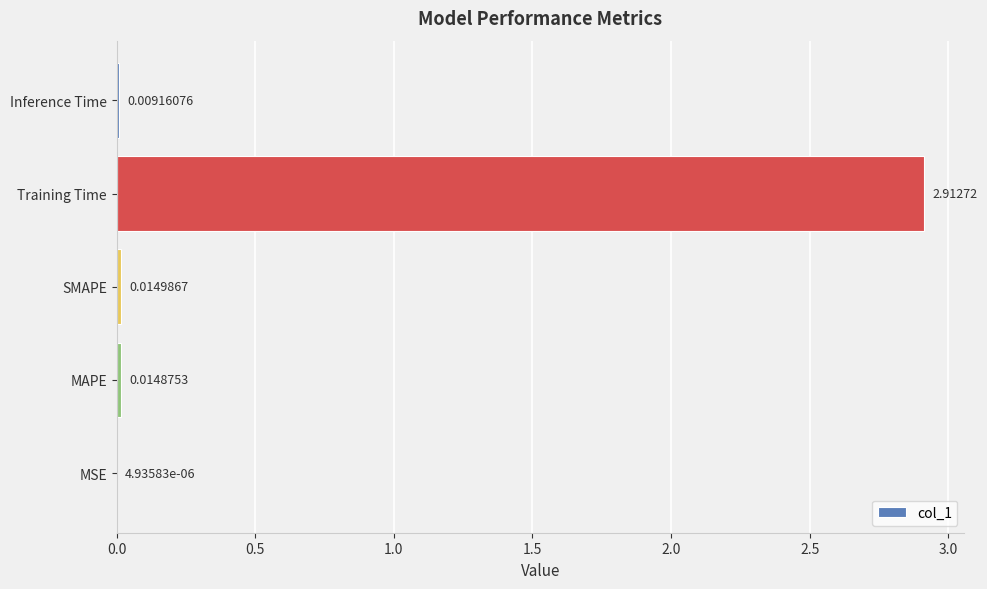

Which has a higher value, Inference Time or Training Time?

Training Time